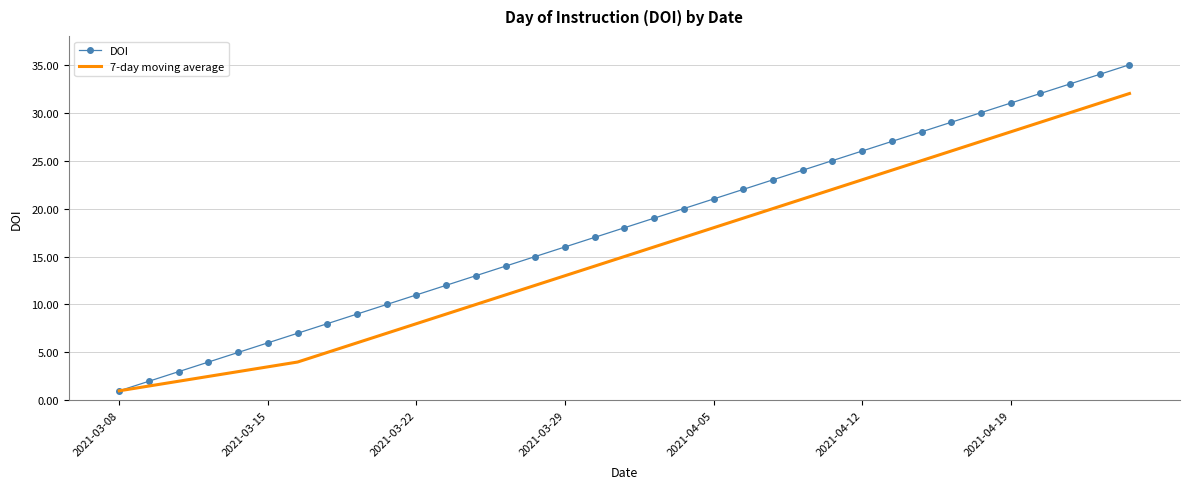

What is the lowest value of the 7-day moving average series?

1.0